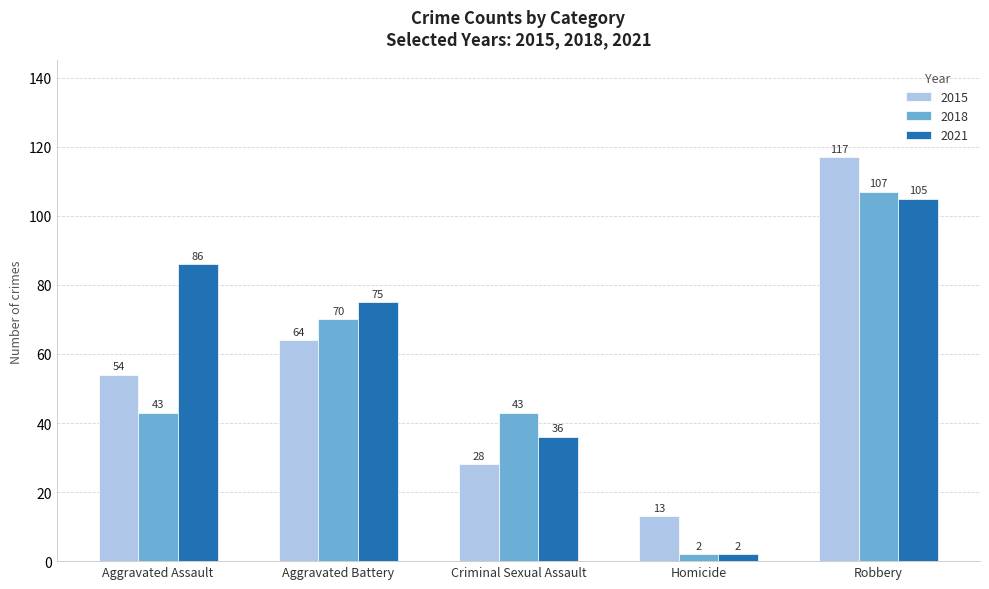

List the series in order of their overall mean, lowest first.

2018, 2015, 2021